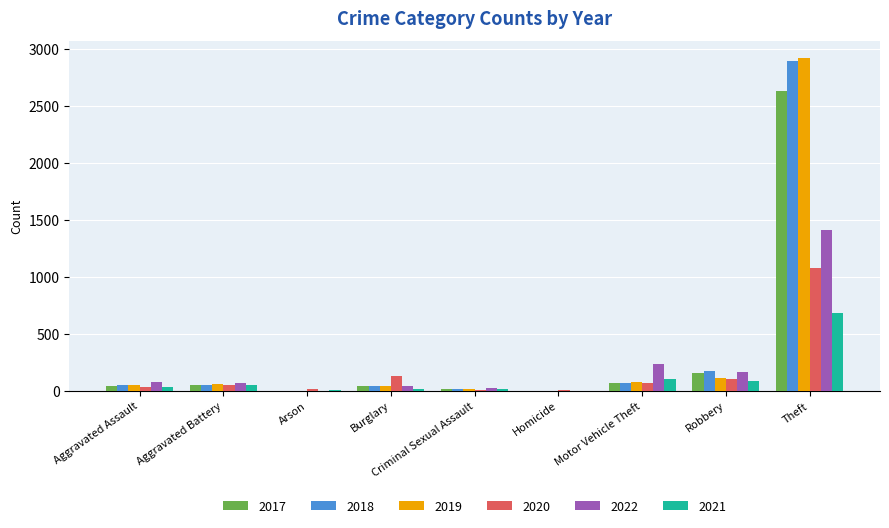

Is it true that 2022 equals 65 at Aggravated Battery?

True